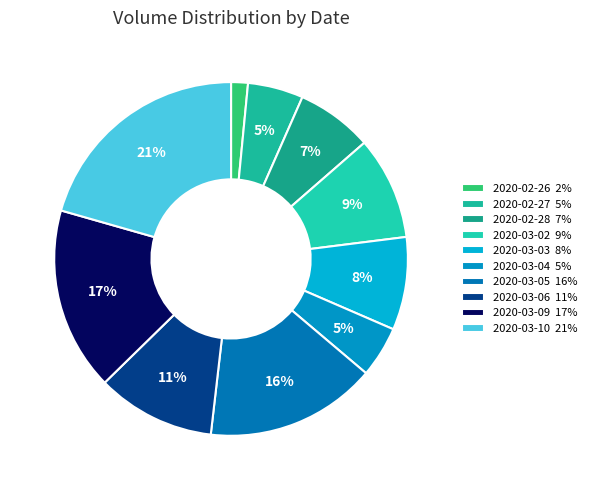

To the nearest percent, what portion does 2020-03-02 represent?

9%